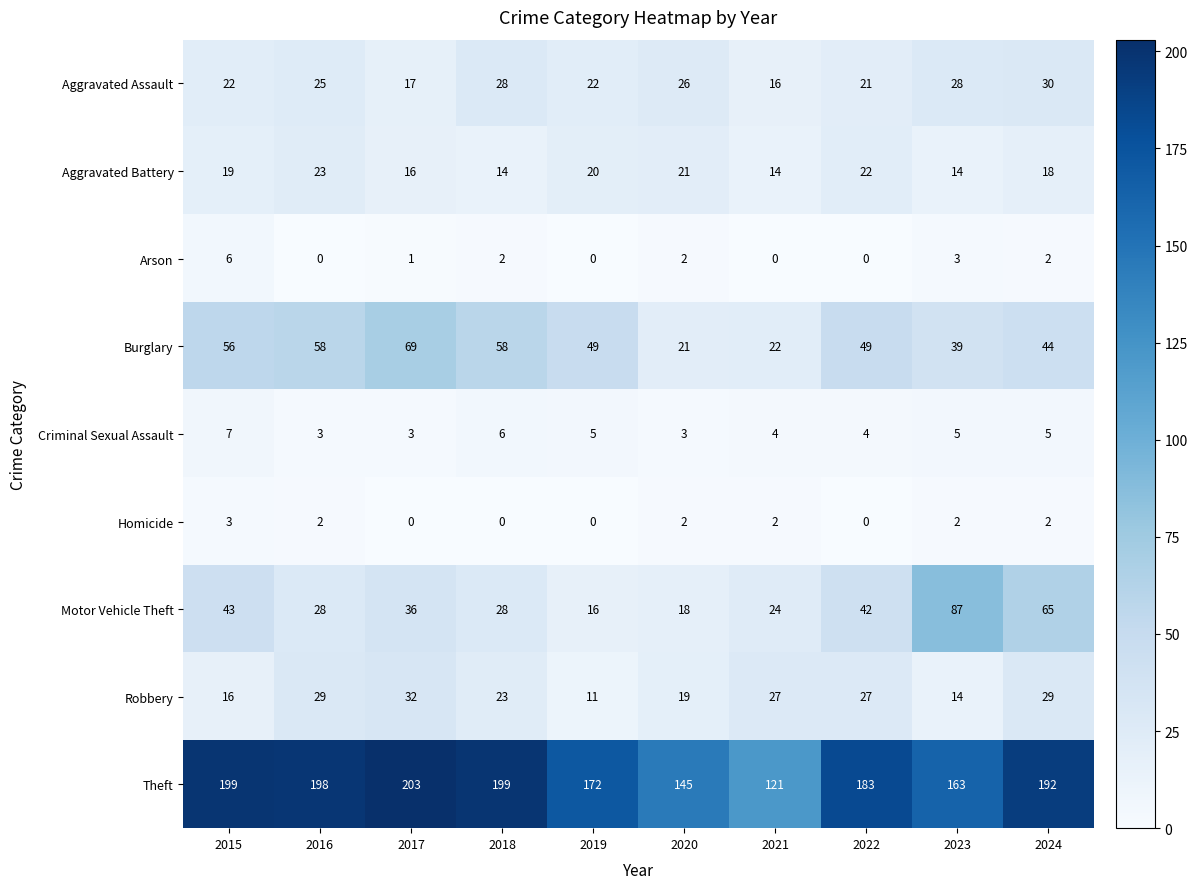

Count the number of data series in this chart.

9